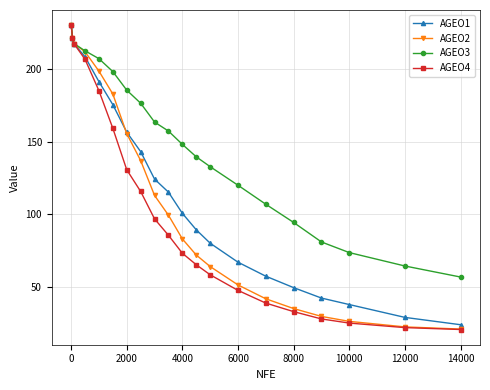

What is the minimum value for AGEO2?

20.9